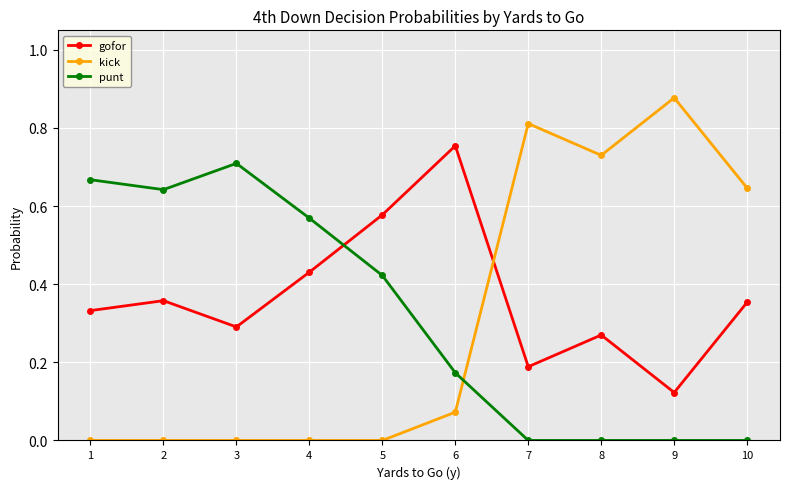

The value of kick at 8 is 0.7. True or false?

True